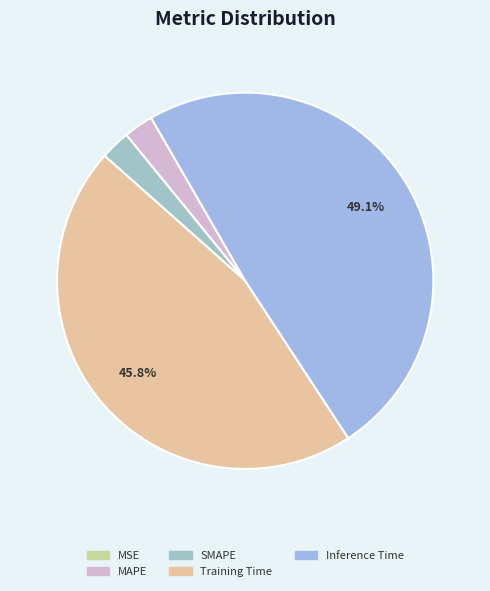

Rank the categories by value from highest to lowest.

Inference Time, Training Time, SMAPE, MAPE, MSE